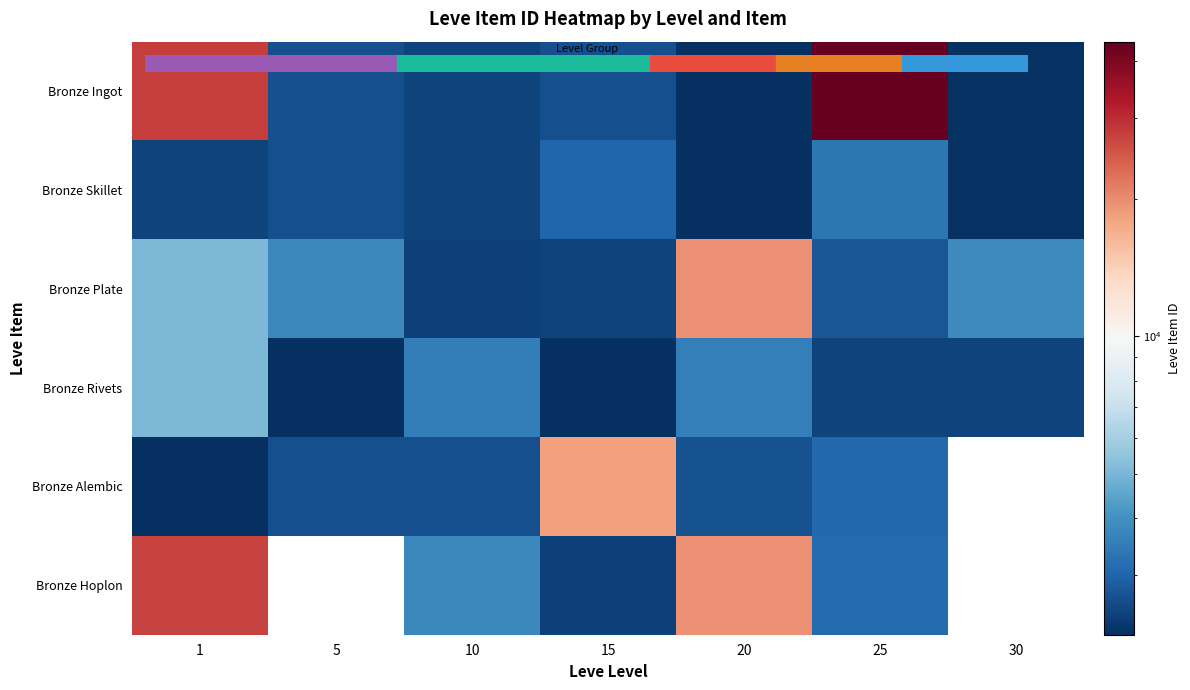

At which category is the sum across all series the highest?

1